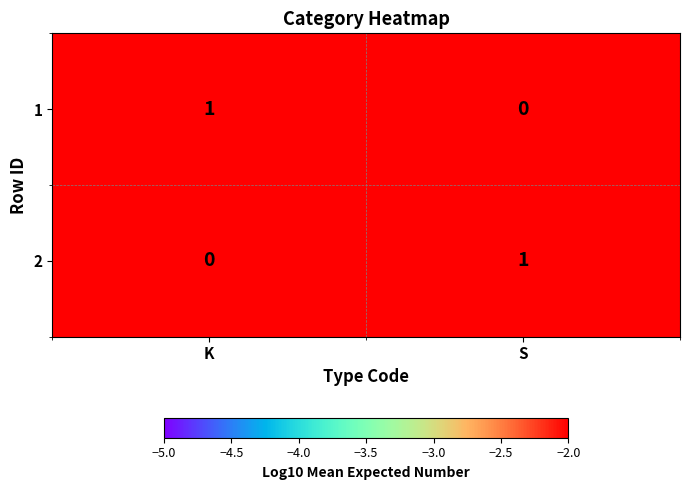

Is it true that 1 equals 0 at S?

True